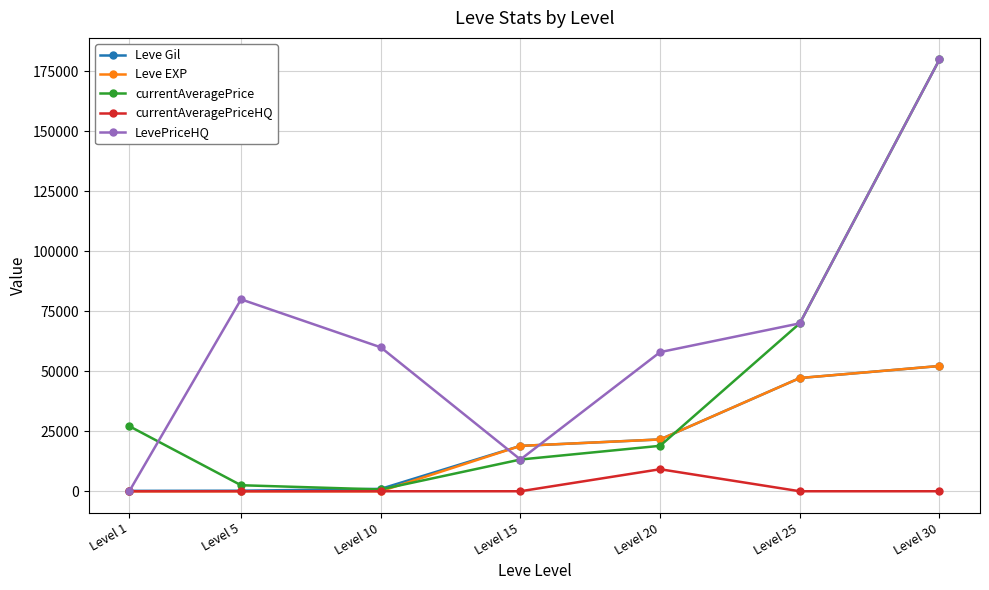

What is the difference between the highest and lowest values at Level 1?

27128.0